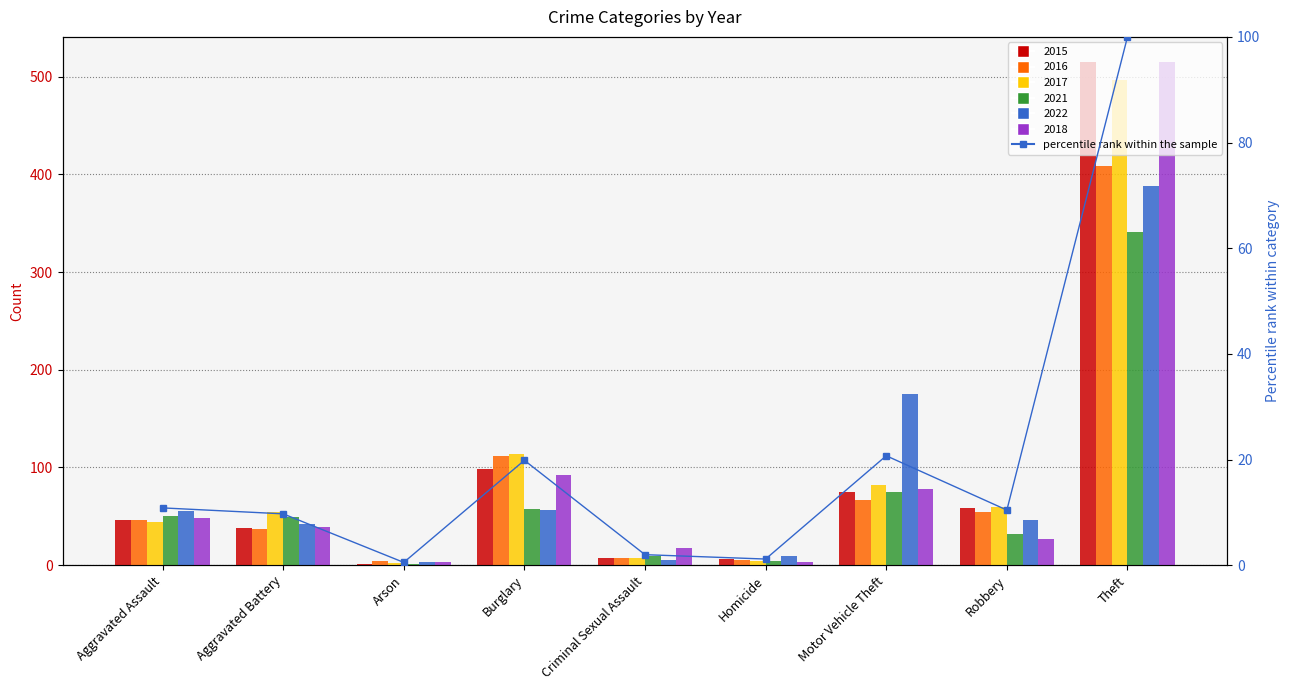

Are the bars horizontal?

No